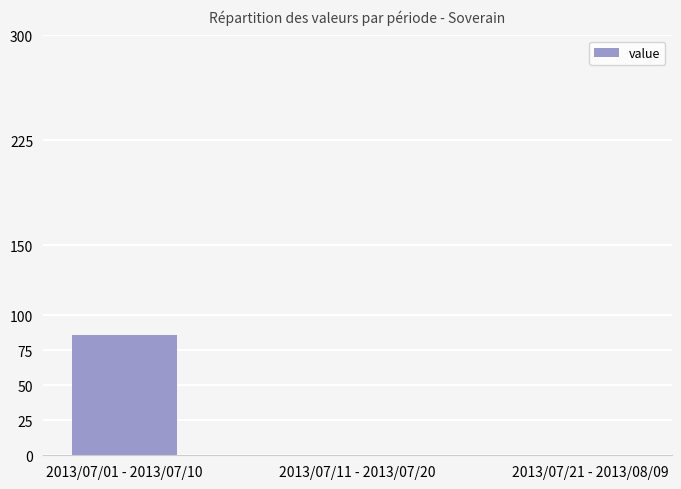

What is the greatest value displayed?

86